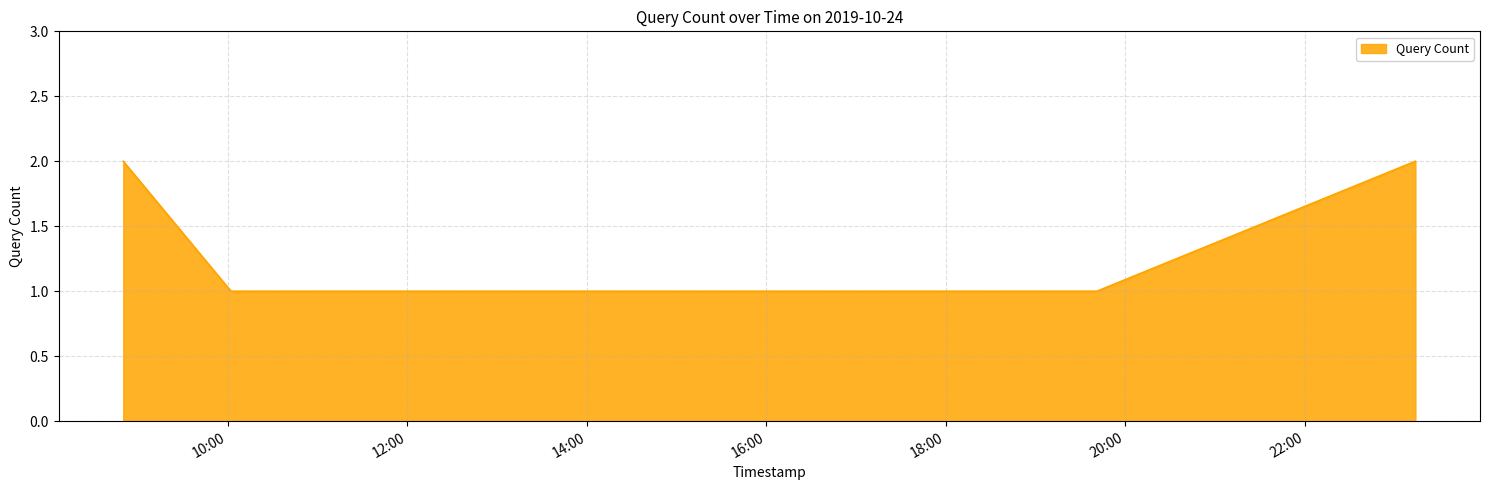

What is the sum of all values?

7